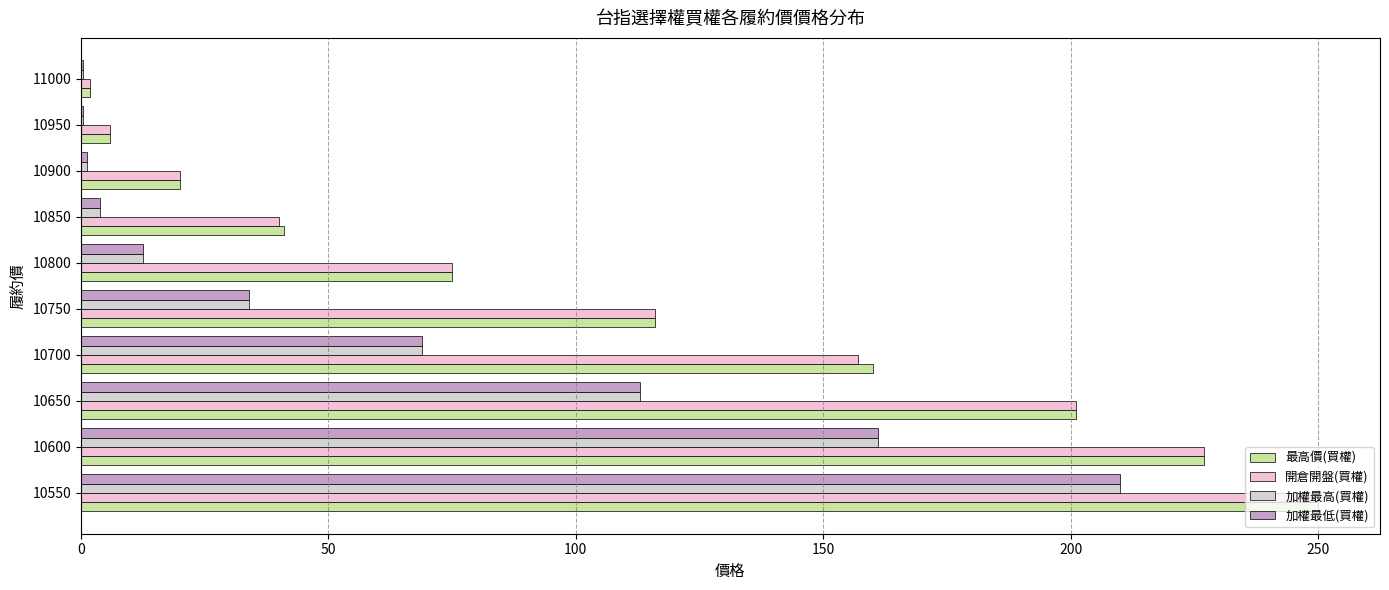

What position from the left is 200?

5